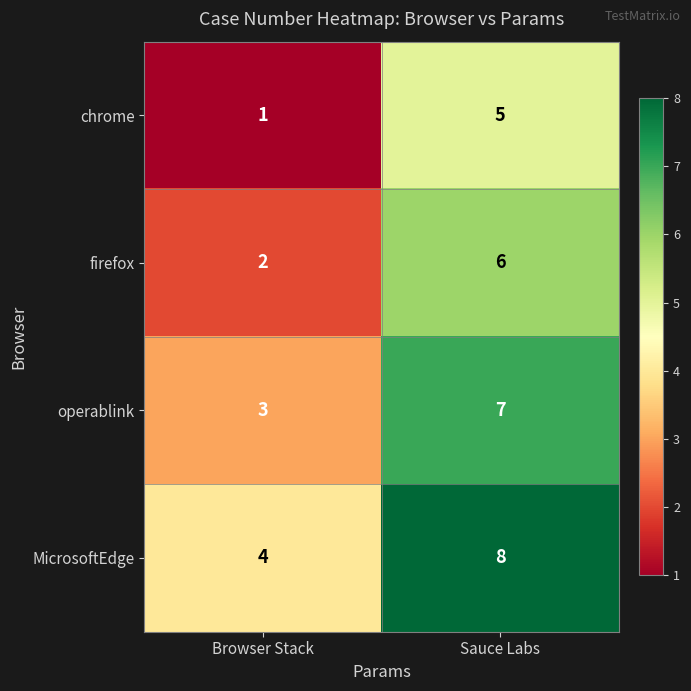

Is it true that MicrosoftEdge equals 8 at Sauce Labs?

True